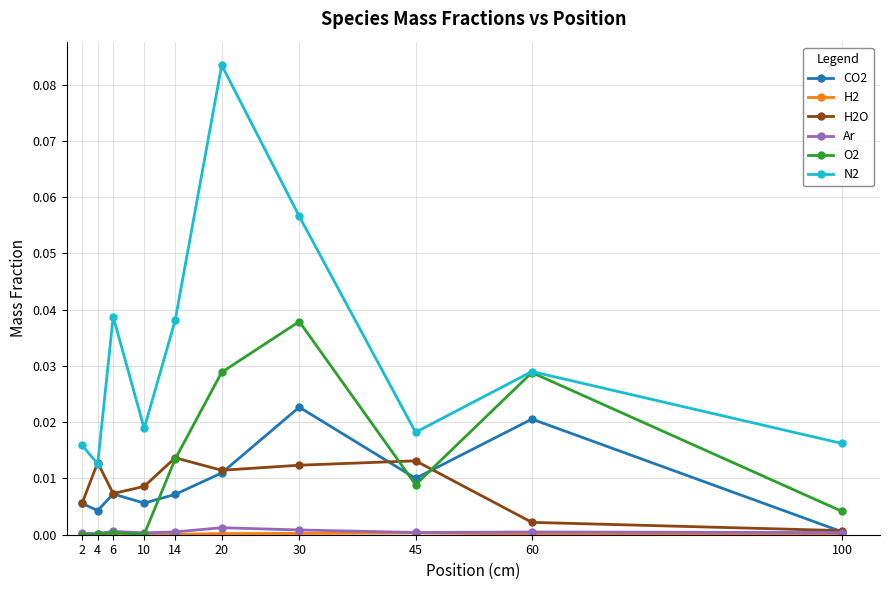

Which series has the widest spread of values?

N2